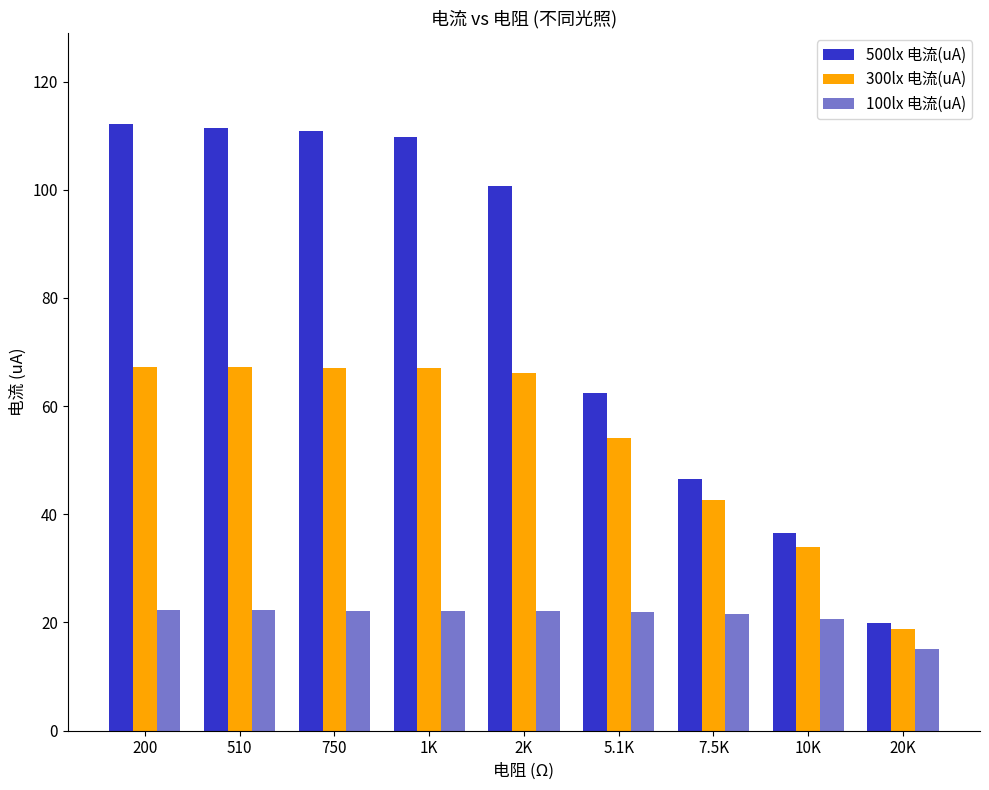

Which series has the largest total across all categories?

500lx 电流(uA)